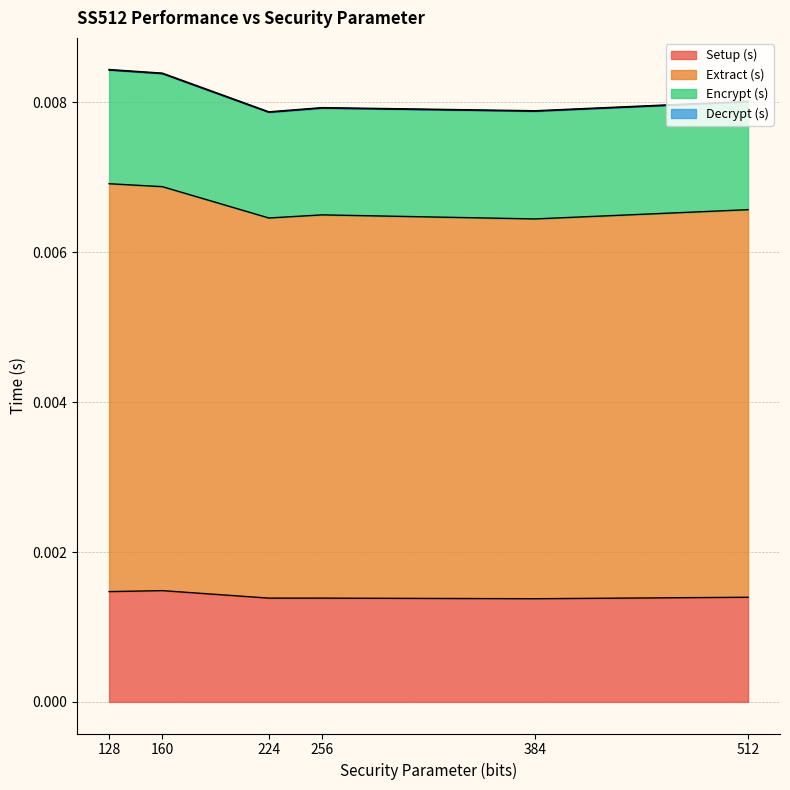

How many Extract (s) values are between 0 and 1?

6